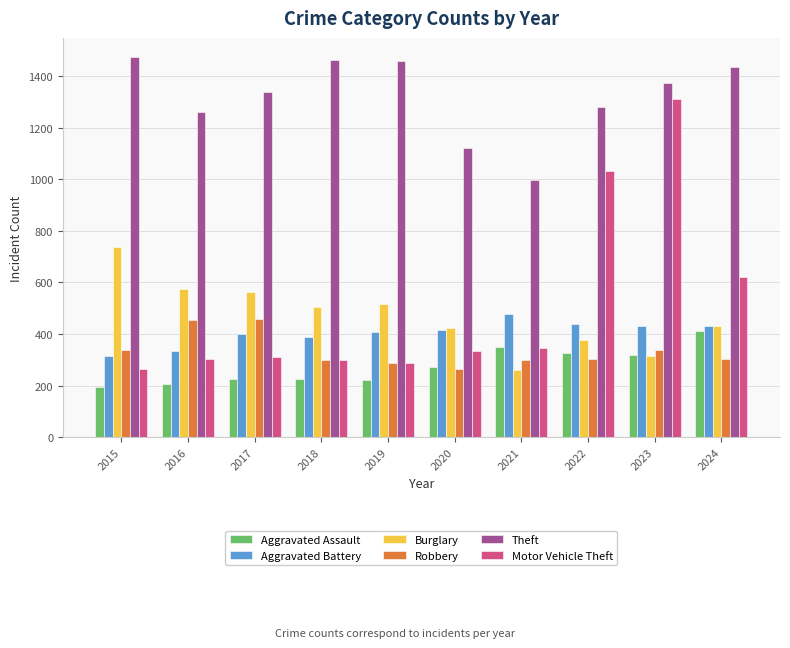

What are all the series names shown in the legend?

Aggravated Assault, Aggravated Battery, Burglary, Robbery, Theft, Motor Vehicle Theft